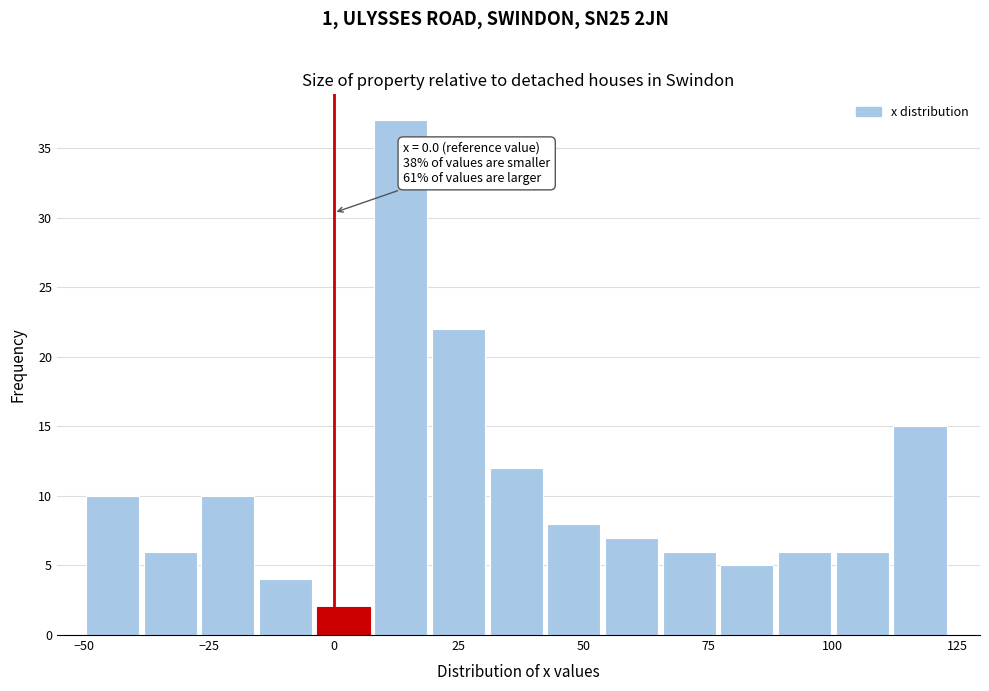

Read against the x-axis, roughly where is the centre of the tallest bar?

15